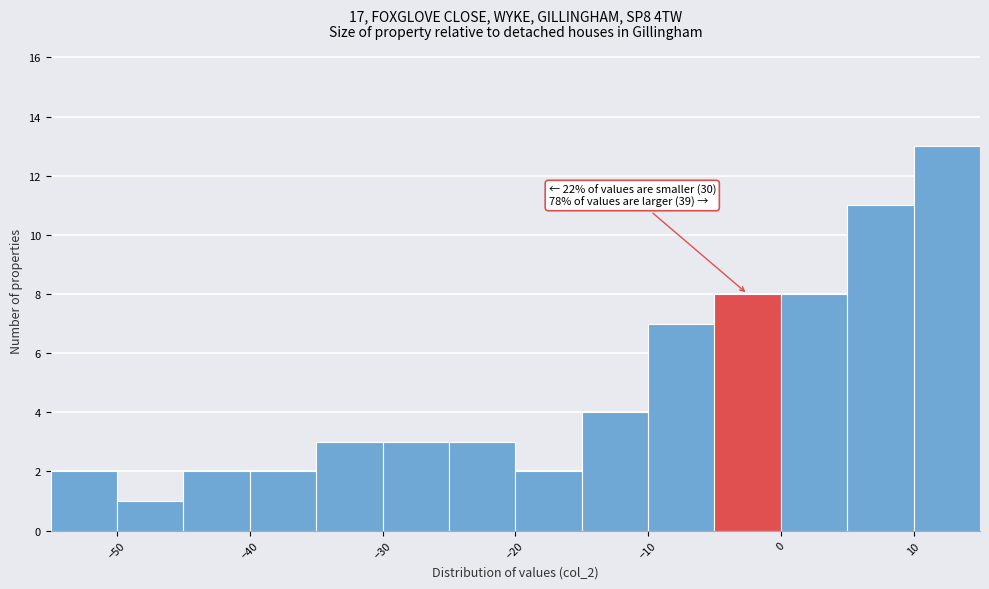

Over which range of the x-axis is the bar tallest?

10 to 15